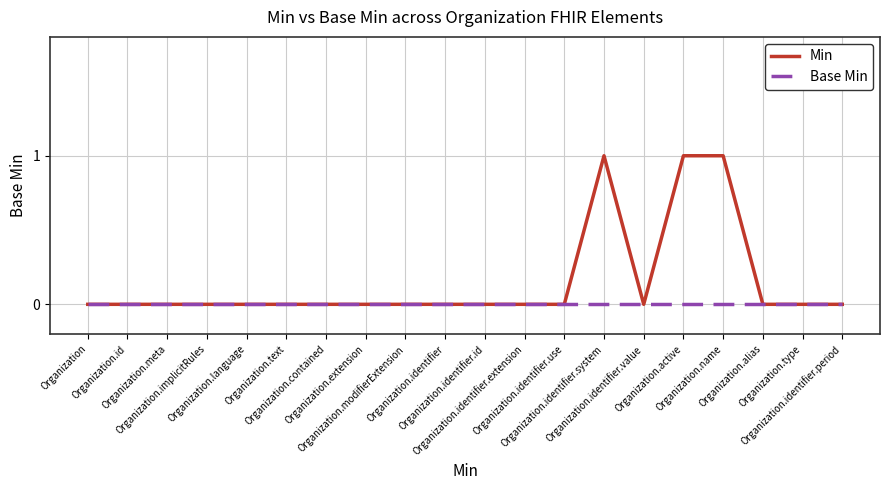

List the series in order of their overall mean, lowest first.

Base Min, Min